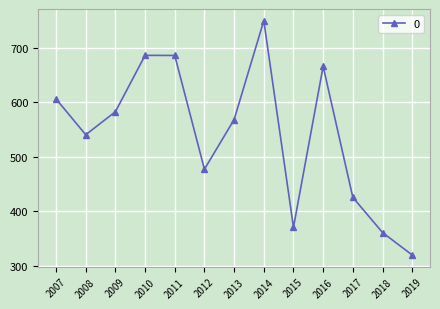

What is the difference between the maximum and minimum values?

428.8